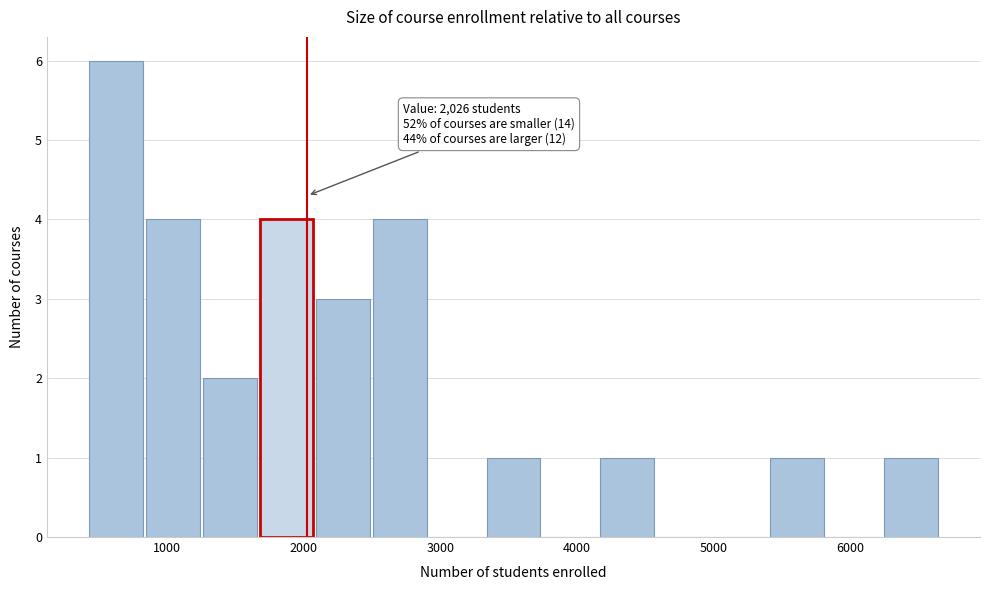

Over which range of the x-axis is the bar tallest?

400 to 800